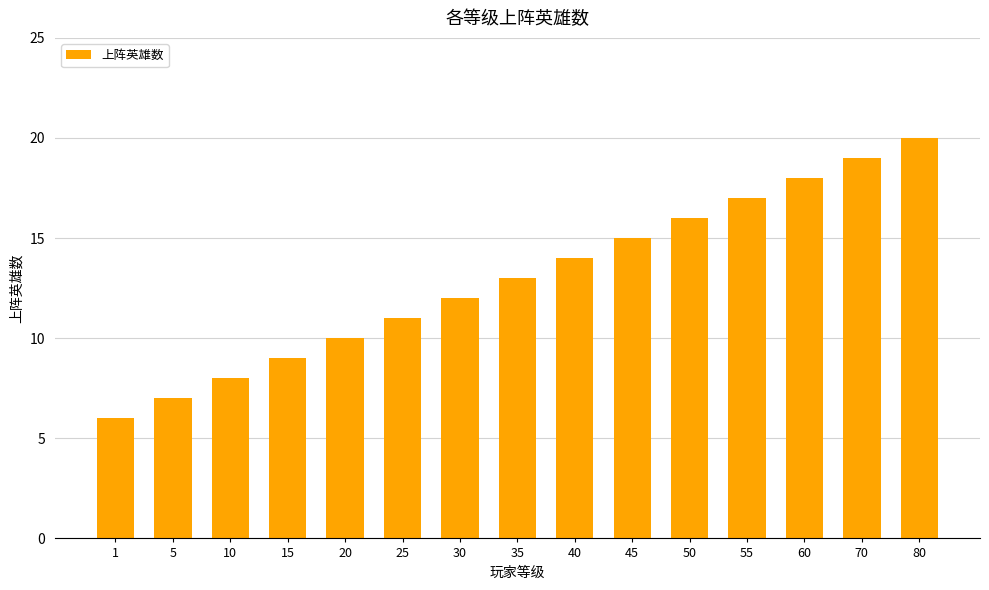

Reading left to right, list all the values displayed in this chart.

6	7	8	9	10	11	12	13	14	15	16	17	18	19	20